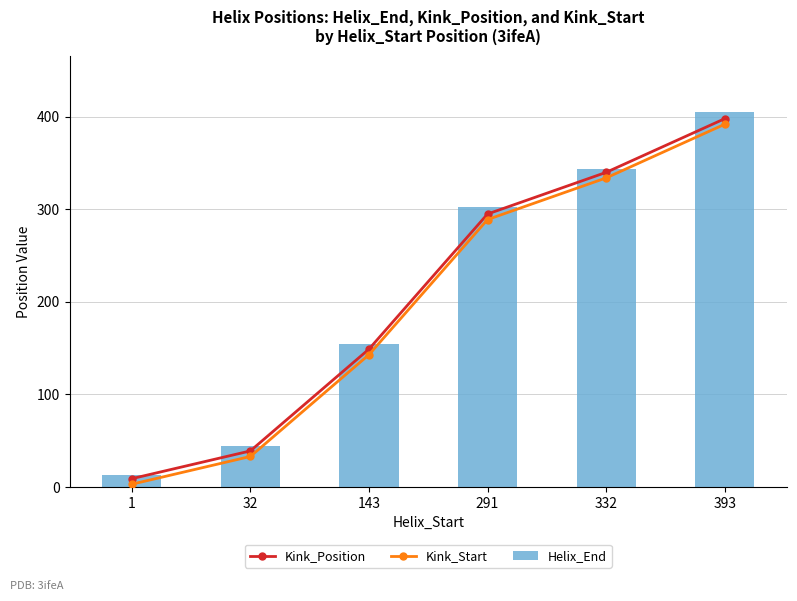

Which has a higher value, 291 or 1?

291